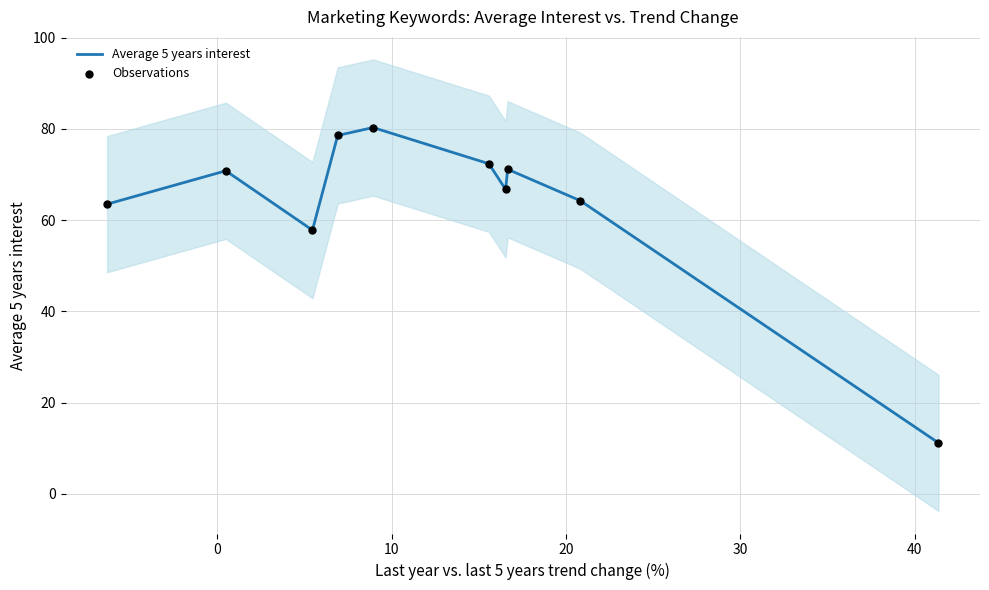

Which series reaches the maximum Y coordinate?

Average 5 years interest